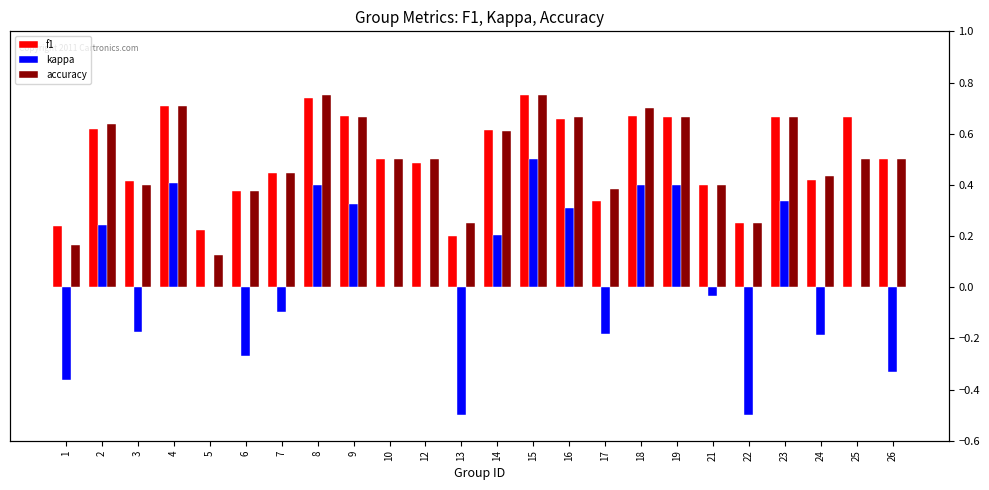

Reading left to right, what are all the values shown in this chart?

f1: 0.2	0.6	0.4	0.7	0.2	0.4	0.4	0.7	0.7	0.5	0.5	0.2	0.6	0.8	0.7	0.3	0.7	0.7	0.4	0.2	0.7	0.4	0.7	0.5
kappa: -0.4	0.2	-0.2	0.4	0.0	-0.3	-0.1	0.4	0.3	0.0	0.0	-0.5	0.2	0.5	0.3	-0.2	0.4	0.4	-0.0	-0.5	0.3	-0.2	0.0	-0.3
accuracy: 0.2	0.6	0.4	0.7	0.1	0.4	0.4	0.8	0.7	0.5	0.5	0.2	0.6	0.8	0.7	0.4	0.7	0.7	0.4	0.2	0.7	0.4	0.5	0.5